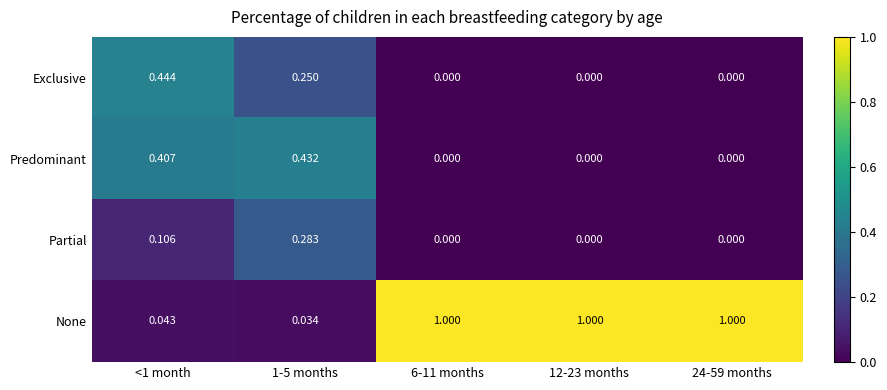

Which series has the largest range (max minus min)?

None